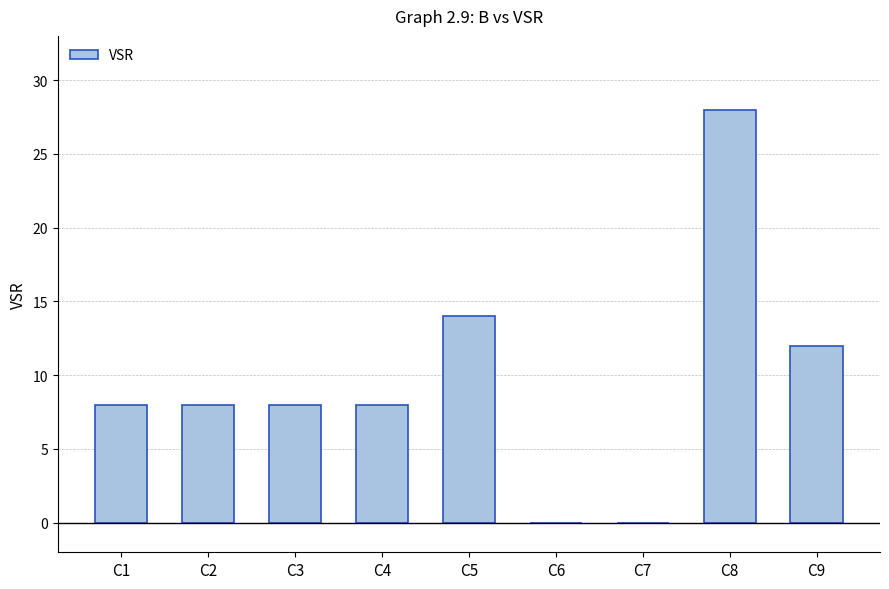

How many distinct data groups are displayed?

1